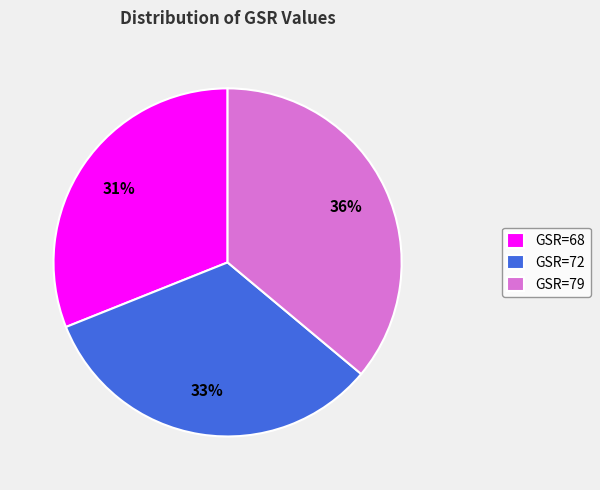

True or false: GSR=72 accounts for 23% of the total.

False